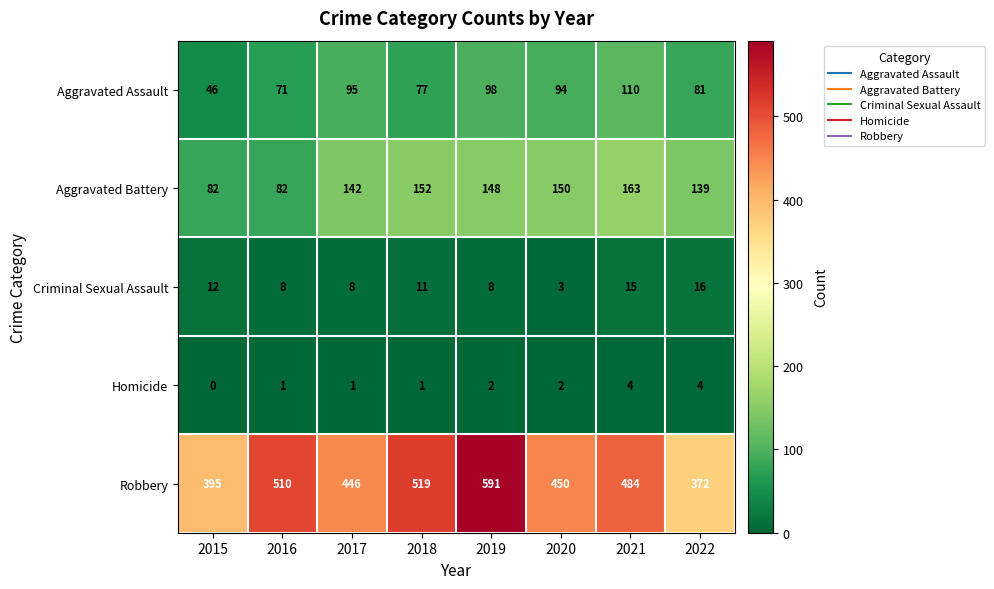

What is the minimum value for Aggravated Battery?

82